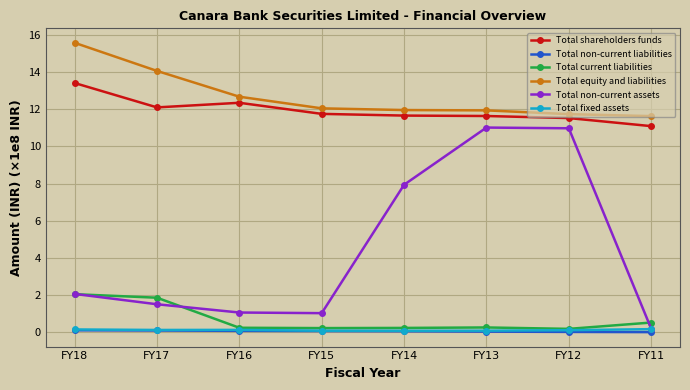

What is the spread (max minus min) of values at FY11?

11.6